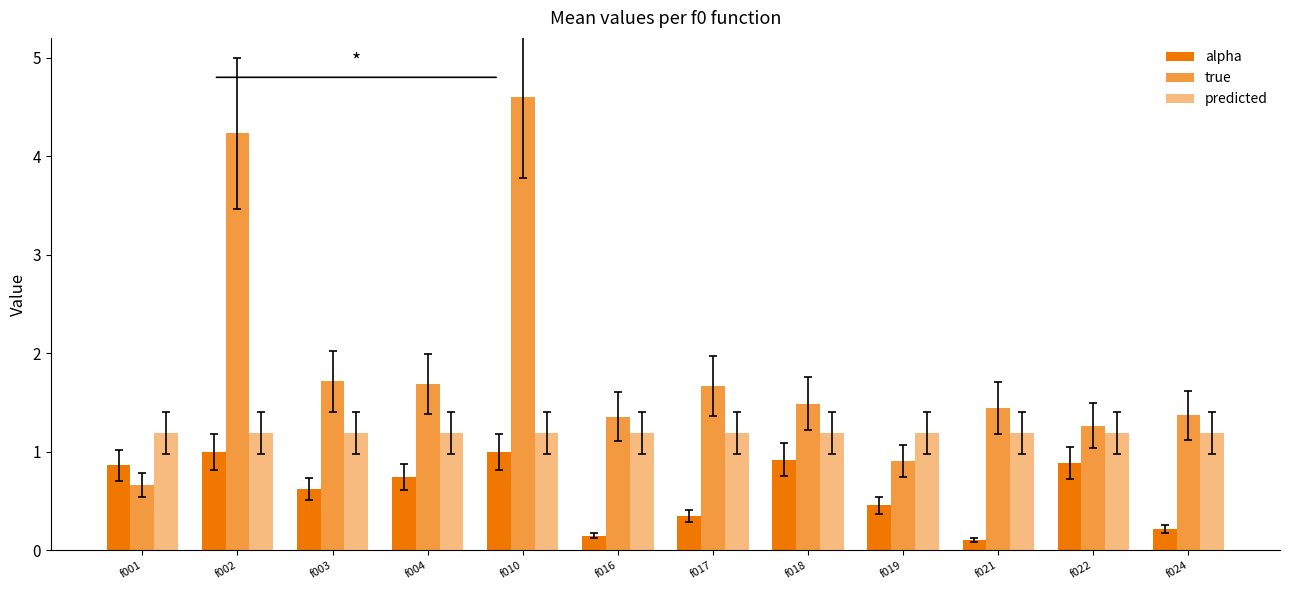

Reading left to right, transcribe all the data shown in this chart.

alpha: 0.9	1.0	0.6	0.7	1.0	0.2	0.3	0.9	0.5	0.1	0.9	0.2
true: 0.7	4.2	1.7	1.7	4.6	1.4	1.7	1.5	0.9	1.4	1.3	1.4
predicted: 1.2	1.2	1.2	1.2	1.2	1.2	1.2	1.2	1.2	1.2	1.2	1.2